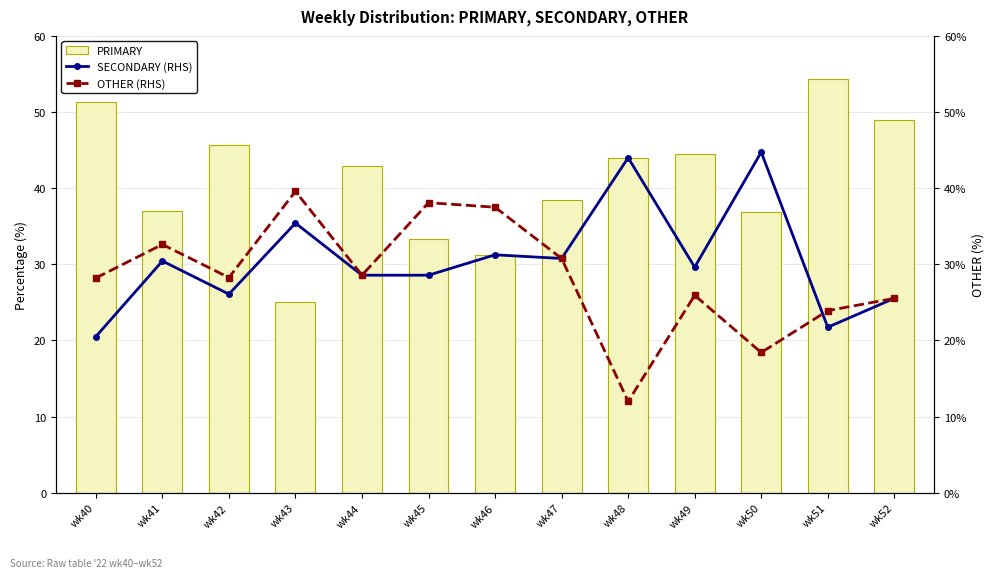

Reading left to right, list all the values displayed in this chart.

PRIMARY: 51.3	37.0	45.7	25.0	42.9	33.3	31.2	38.5	44.0	44.4	36.8	54.3	48.9
SECONDARY (RHS): 20.5	30.4	26.1	35.4	28.6	28.6	31.2	30.8	44.0	29.6	44.7	21.7	25.5
OTHER (RHS): 28.2	32.6	28.3	39.6	28.6	38.1	37.5	30.8	12.0	25.9	18.4	23.9	25.5